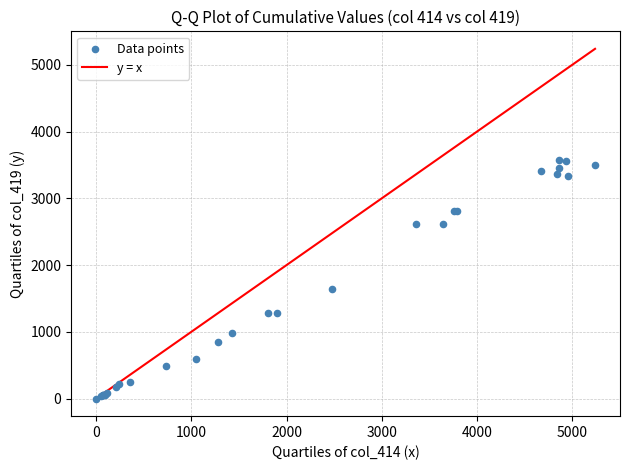

What Y value in the scatter plot is closest to 1789?

1643